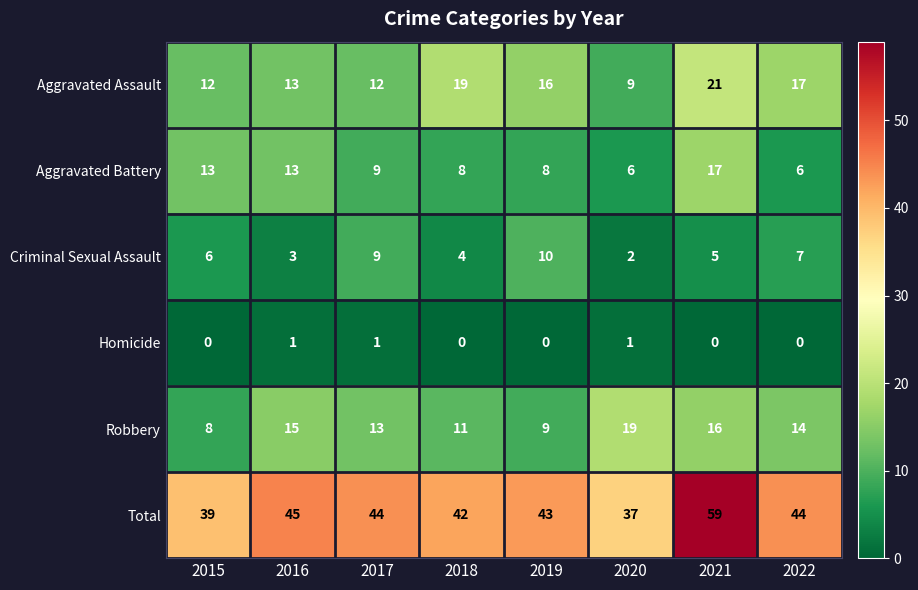

What is the difference between the maximum and minimum values in the Total series?

22